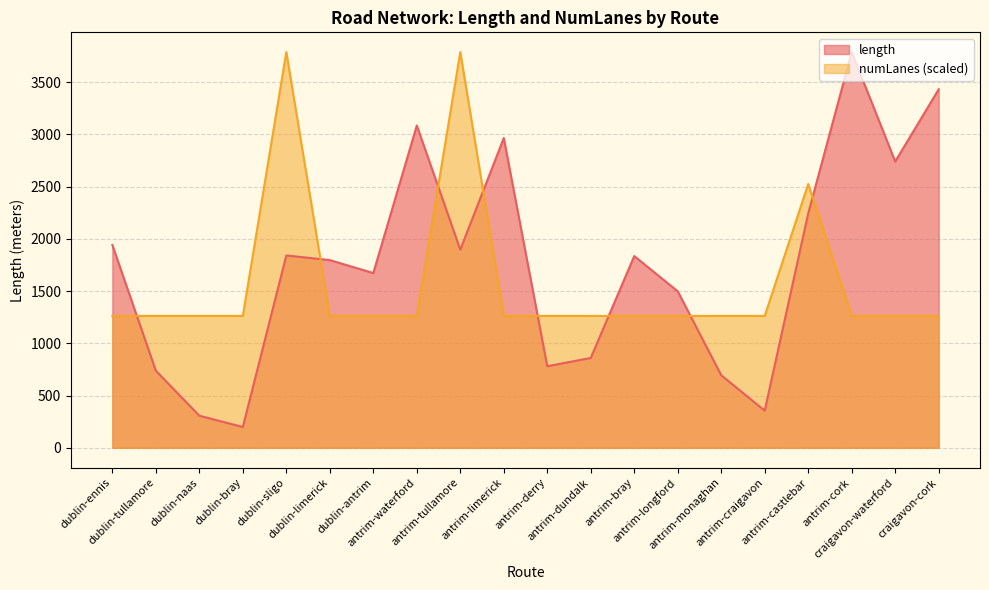

At which label is numLanes closest to 2524?

antrim-castlebar